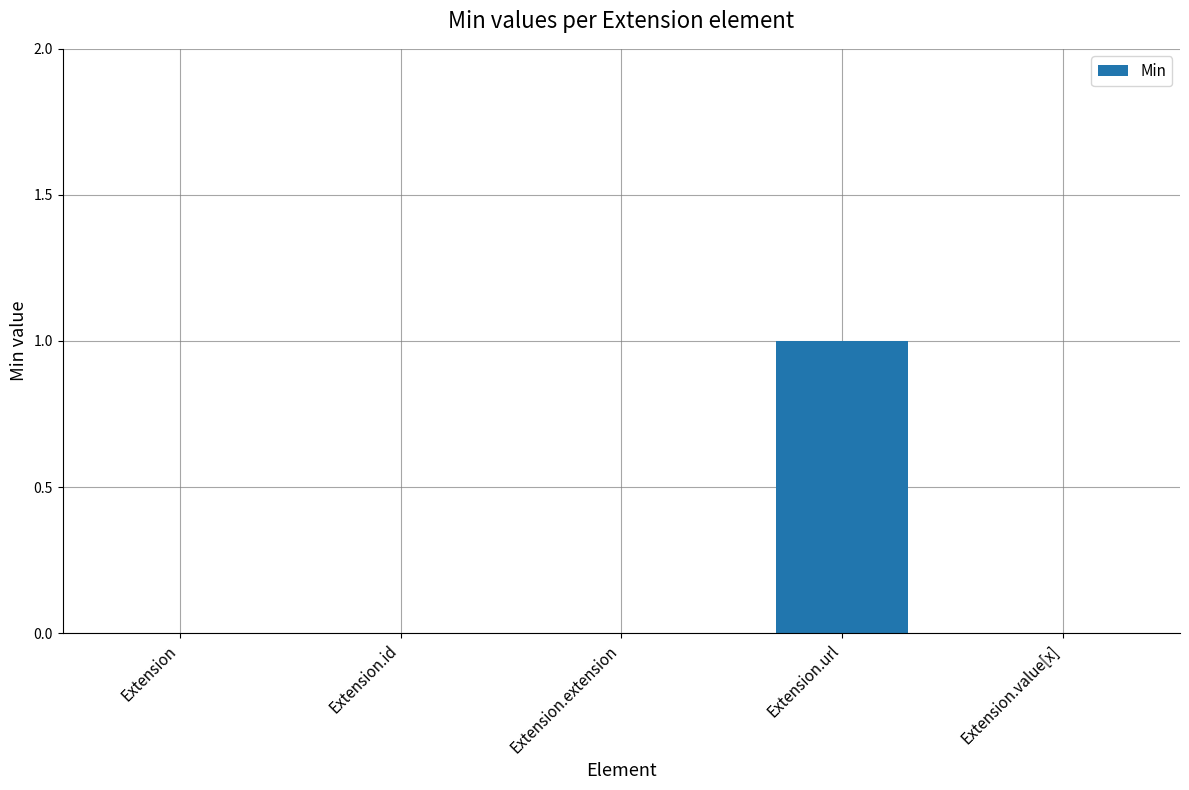

How many series are shown in this chart?

1